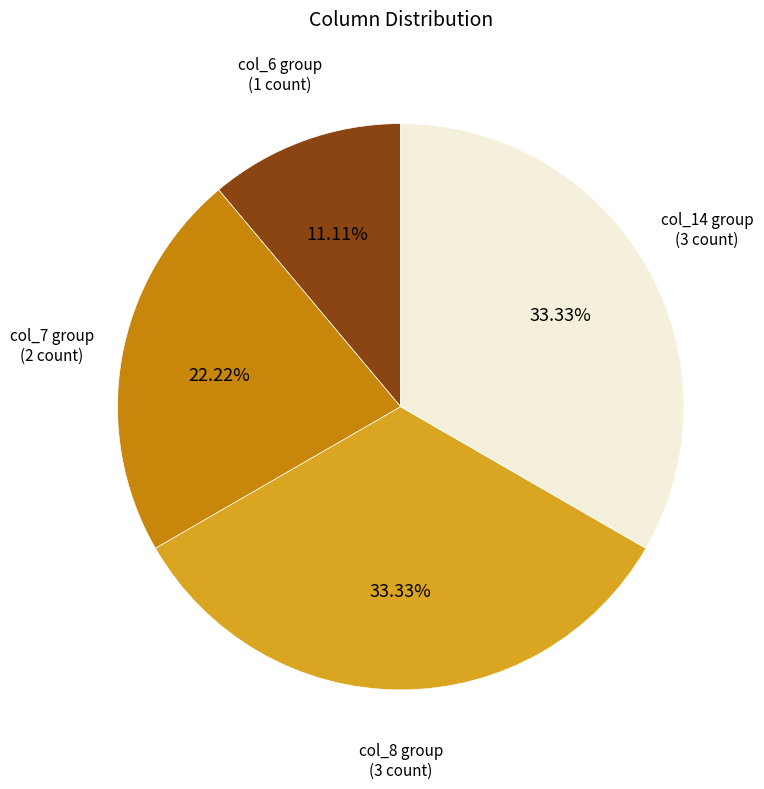

Is the sum of col_8 group (3 count) and col_7 group (2 count) greater than half?

Yes